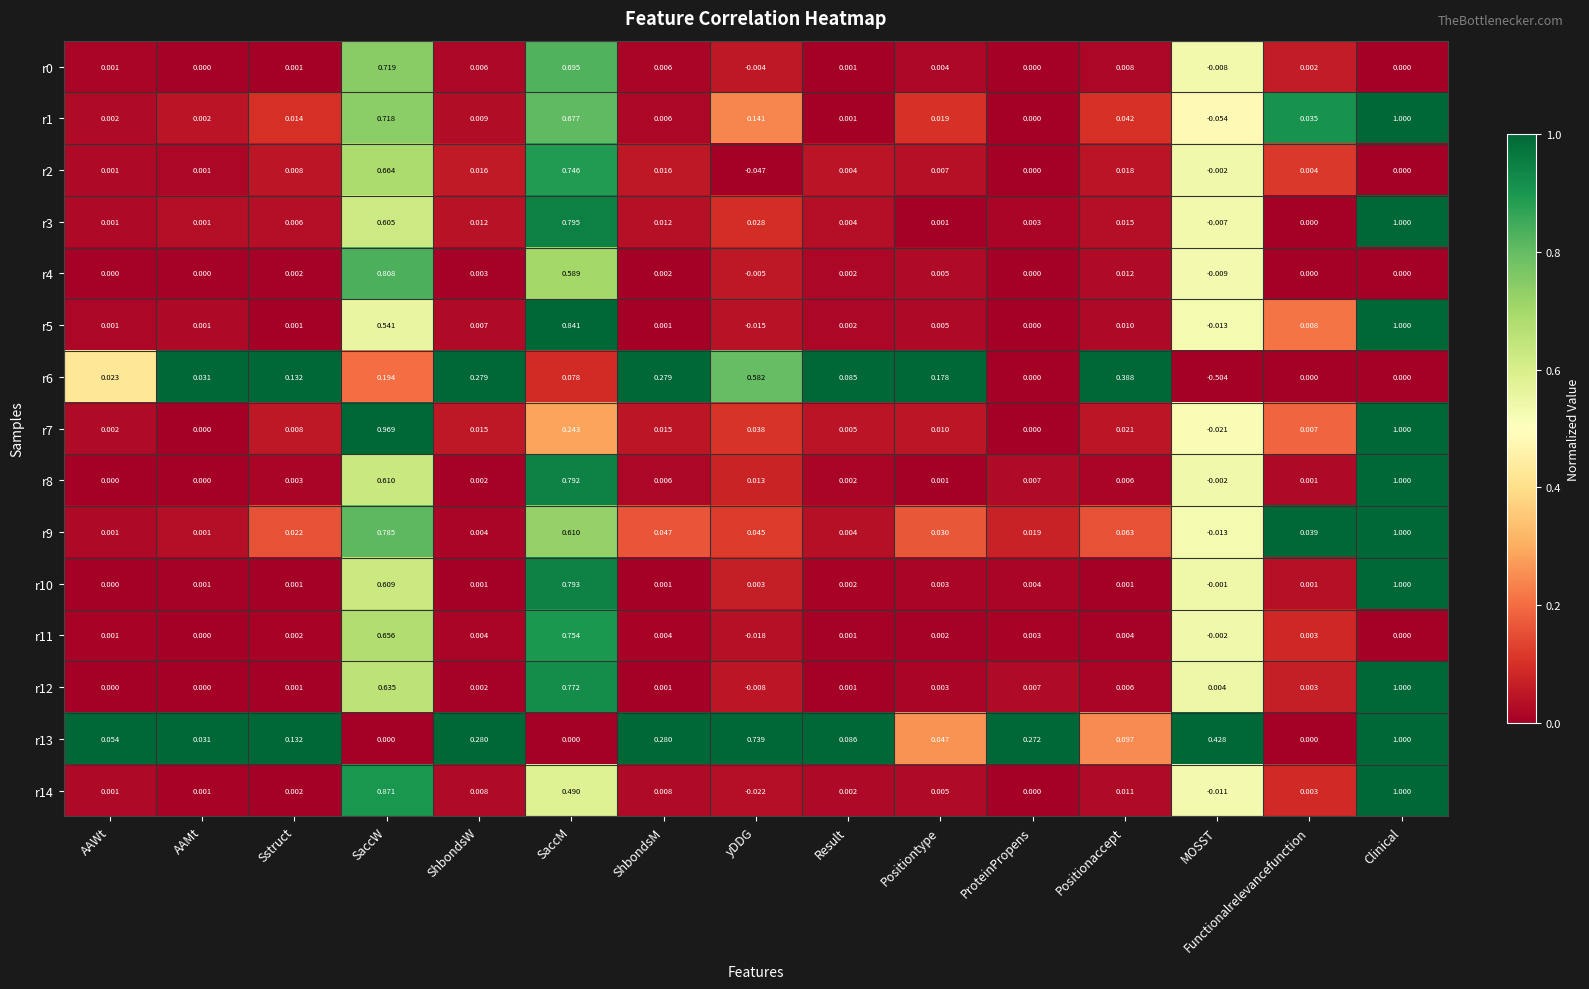

At which label is r14 closest to 0?

ProteinPropens